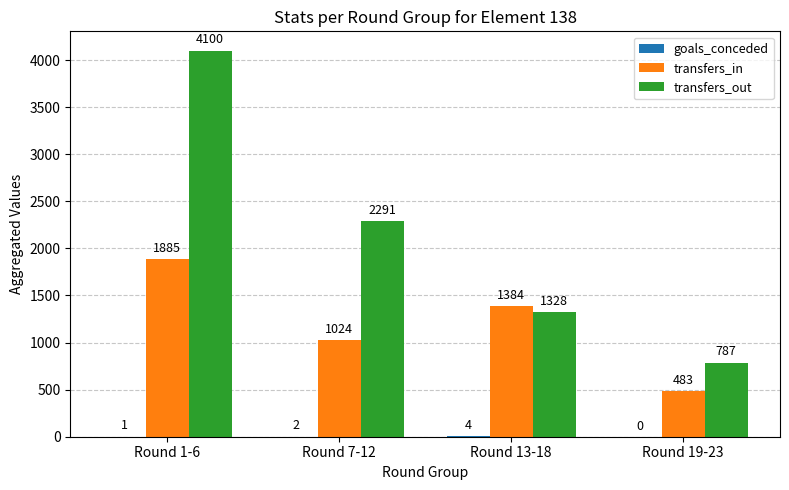

What is the maximum value for transfers_out?

4100